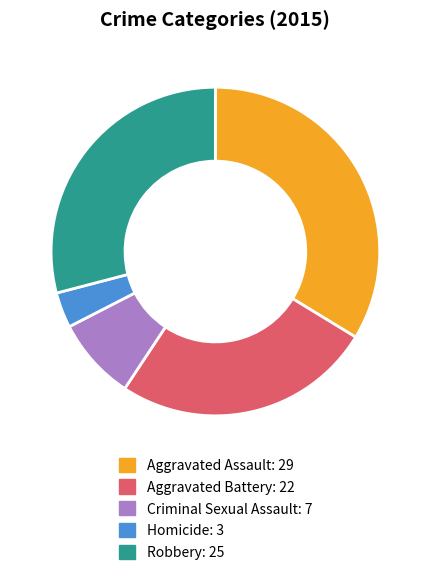

Is the sum of Robbery and Criminal Sexual Assault greater than half?

No